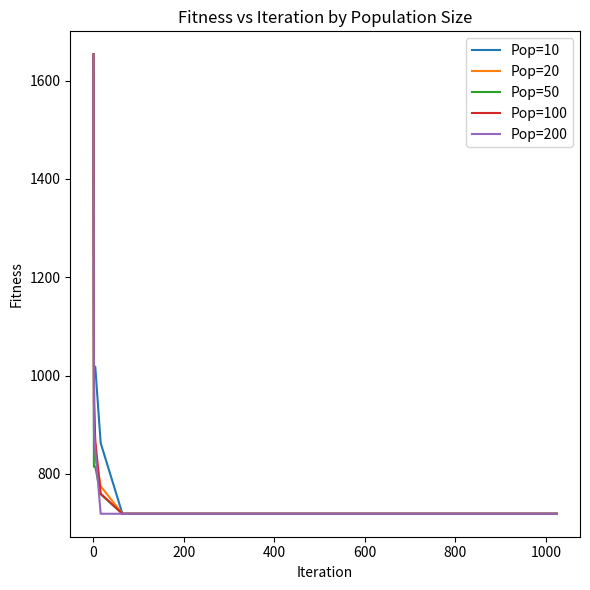

What is the average value of the Pop=200 series?

895.1